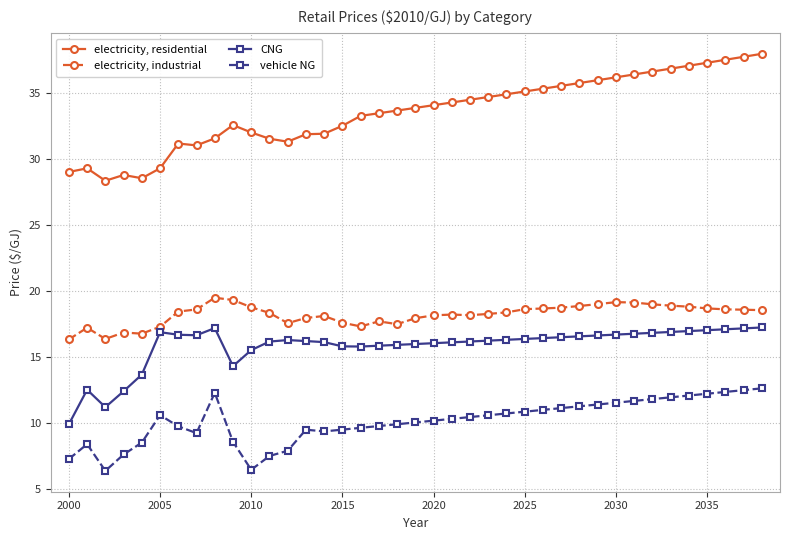

List the series in order of their peak value, lowest first.

vehicle NG, CNG, electricity, industrial, electricity, residential